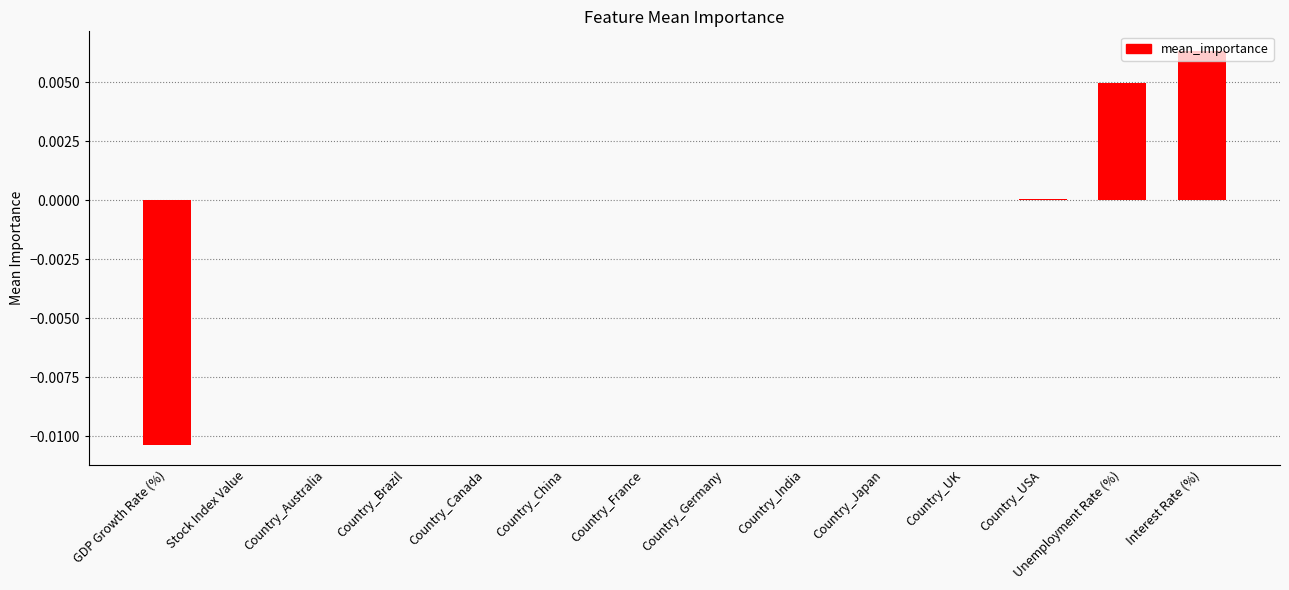

Which has a higher value, Country_Australia or Unemployment Rate (%)?

Unemployment Rate (%)